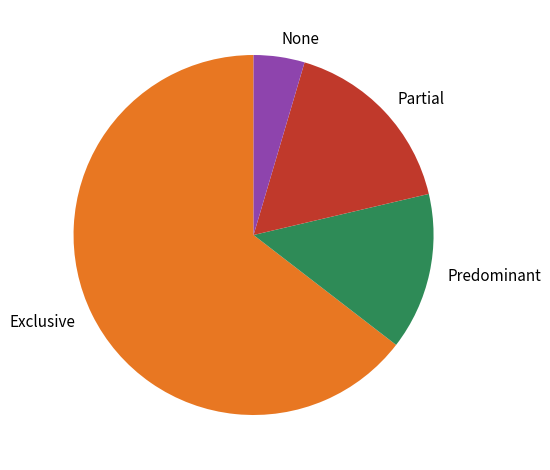

How many segments does this pie chart have?

4